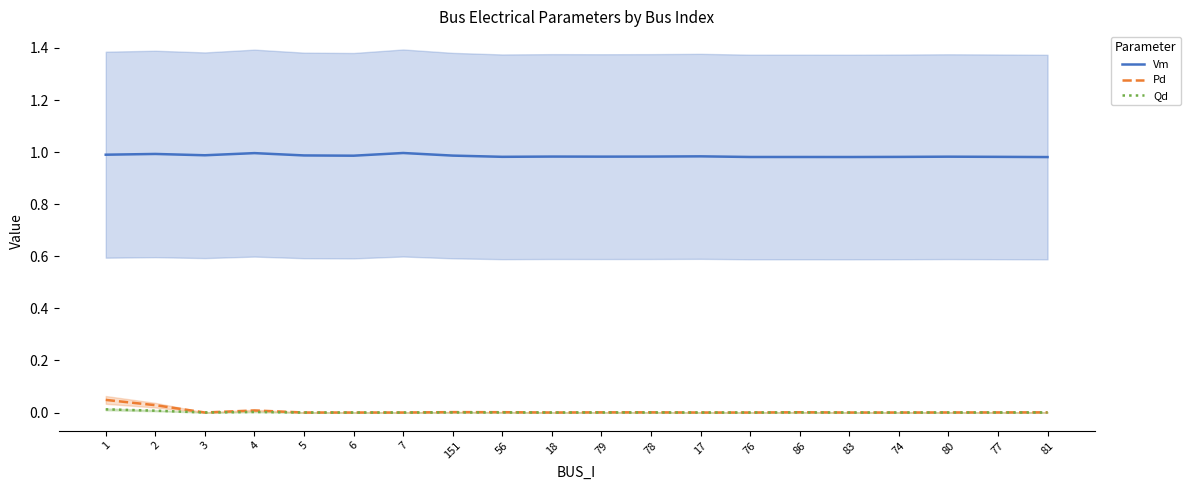

Where is Vm nearest to the value 0?

81